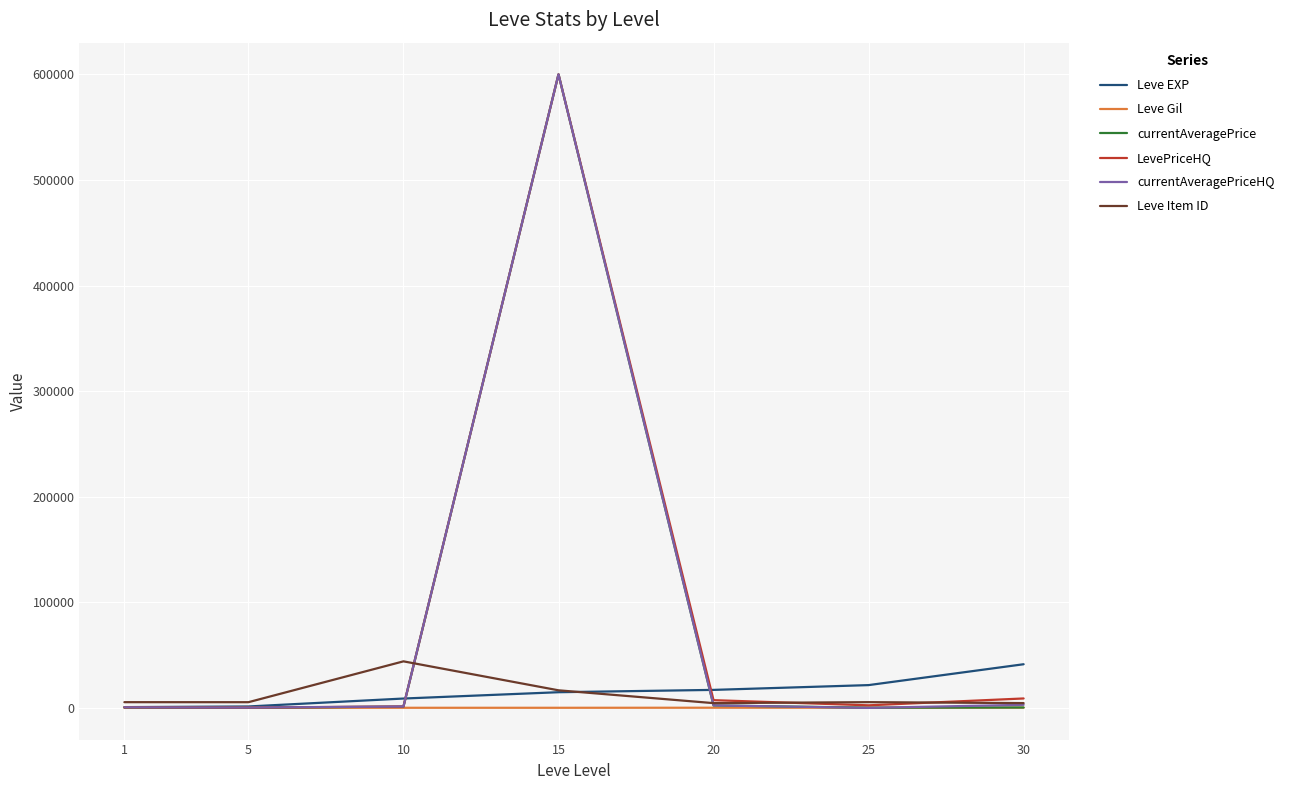

At which category is the sum across all series the highest?

15